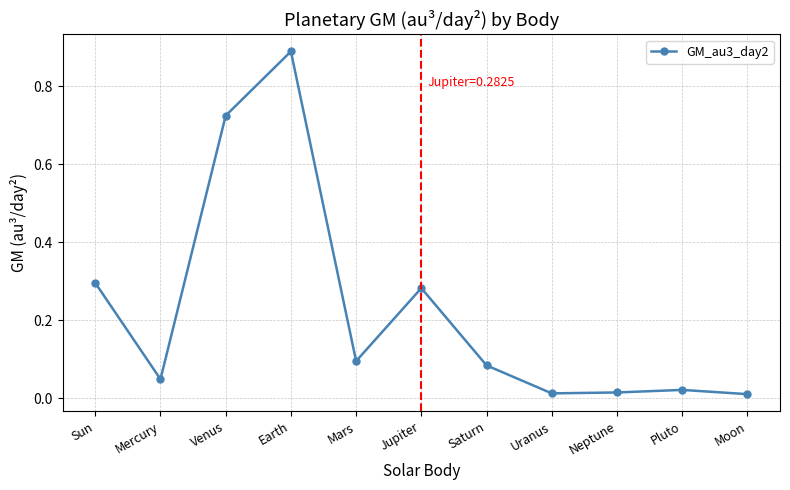

Which has a higher value, Venus or Pluto?

Venus